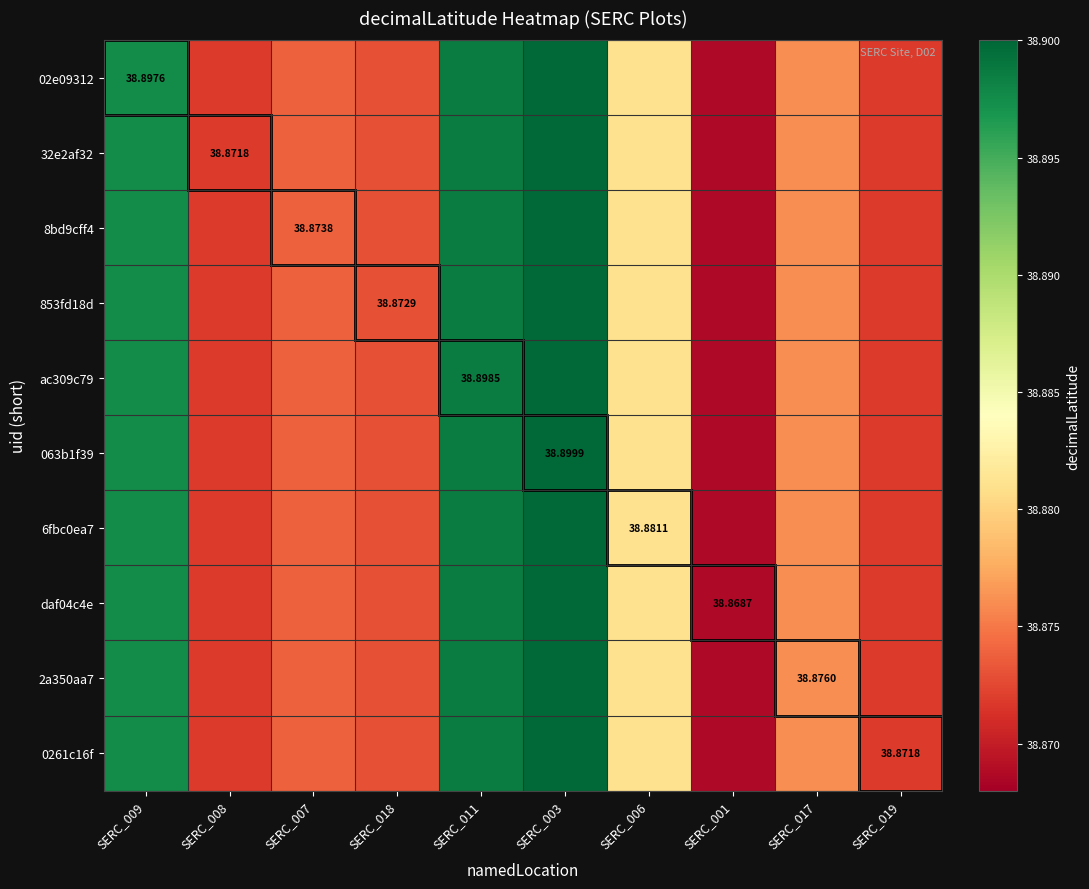

The 8bd9cff4 series shows 38.9 at SERC_017. True or false?

True